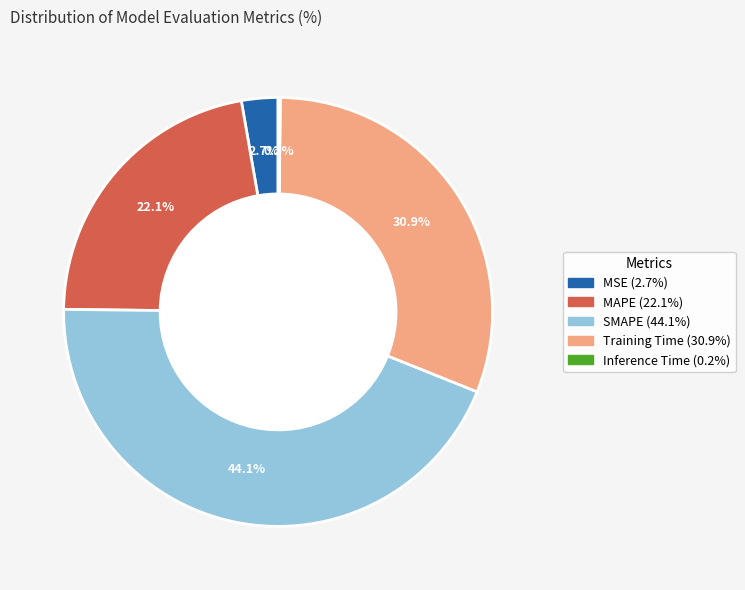

The MSE slice represents 3% of the pie. True or false?

True